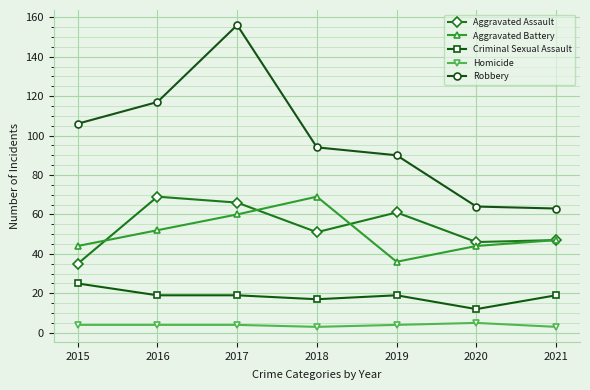

How many categories are shown in the chart?

7